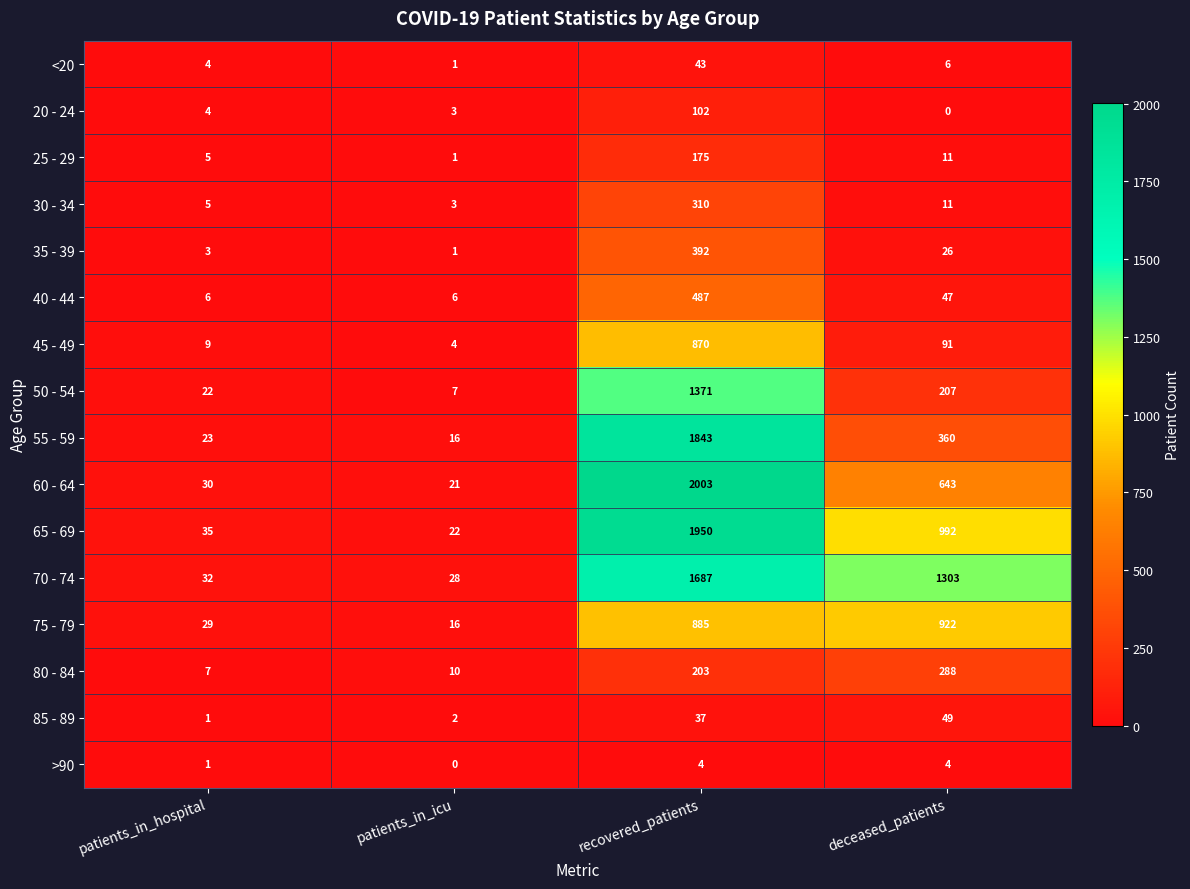

True or false: <20 has a value of 43 at recovered_patients.

True